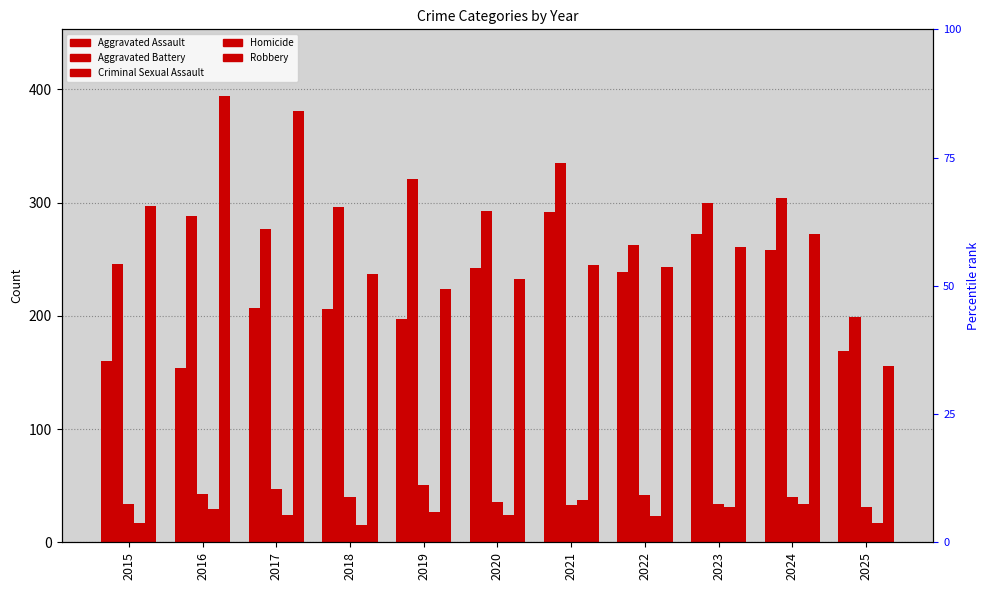

Which series has the widest spread of values?

Robbery